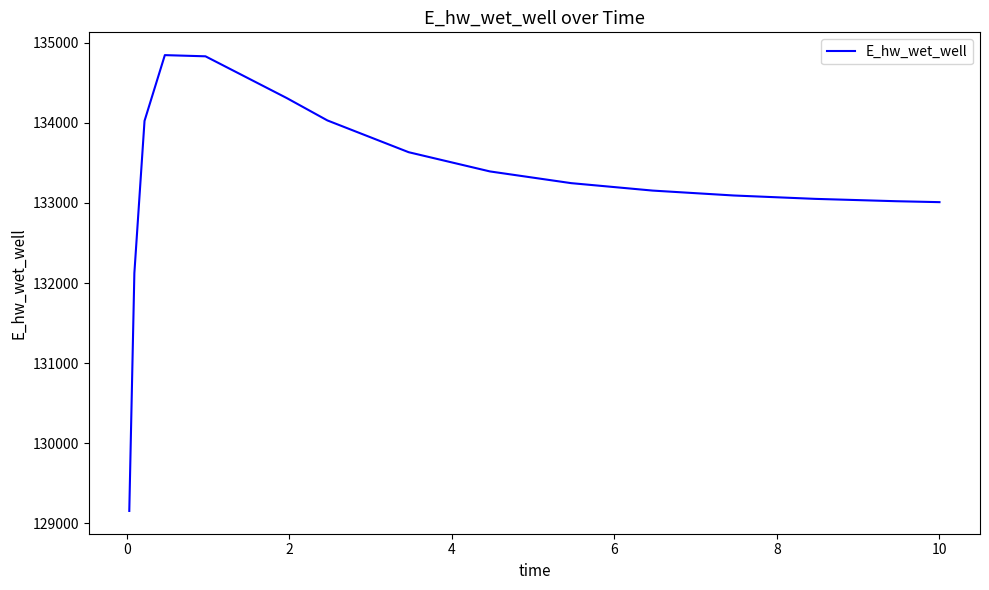

What is the difference between the maximum and minimum values?

5695.6